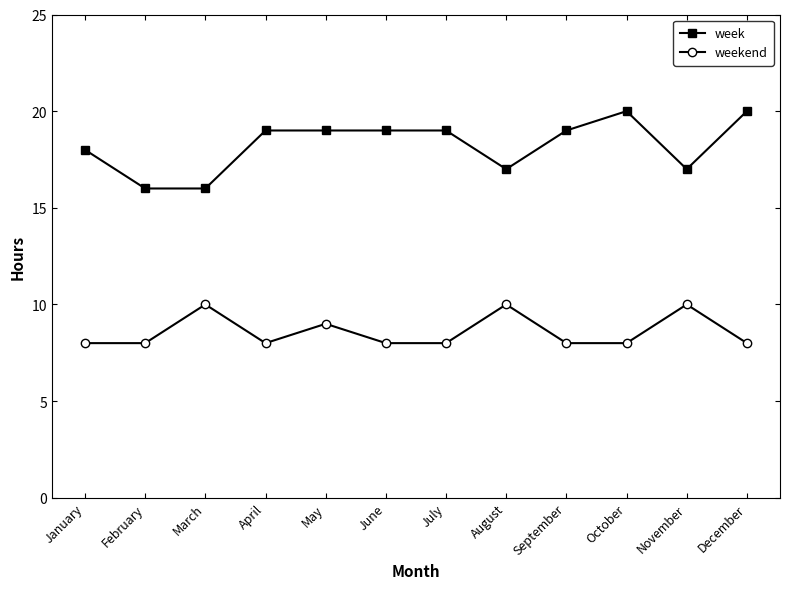

Is this an area chart (filled region under the line)?

No